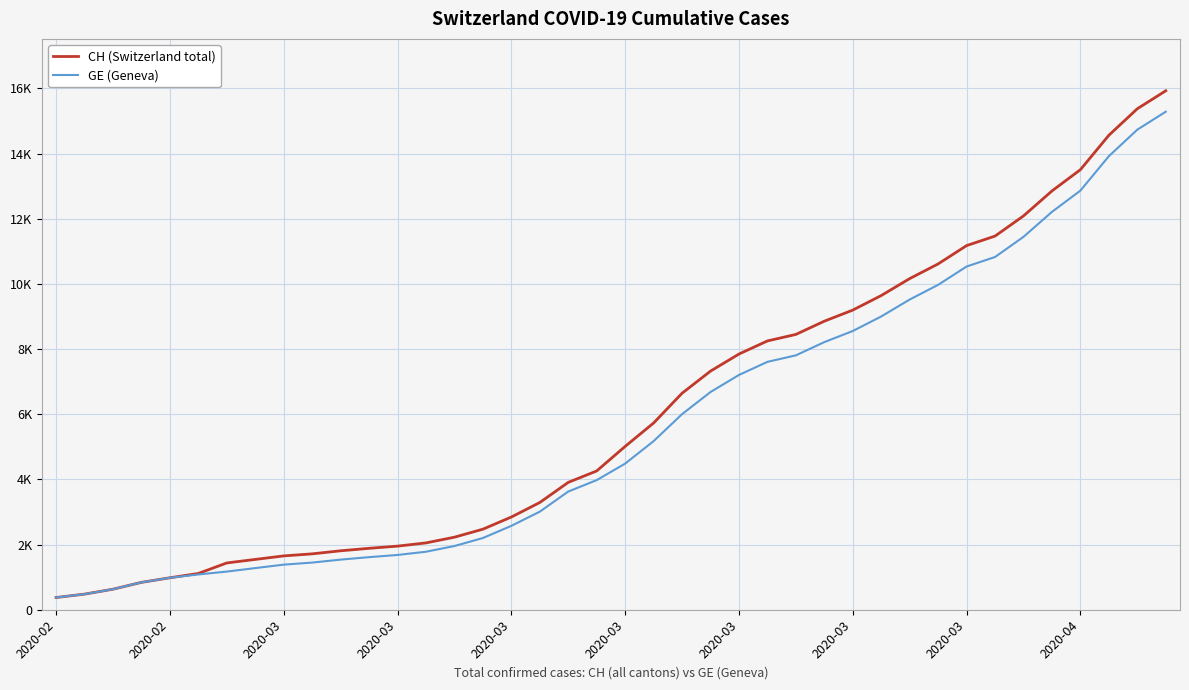

True or false: GE (Geneva) and CH (Switzerland total) intersect in this chart.

False